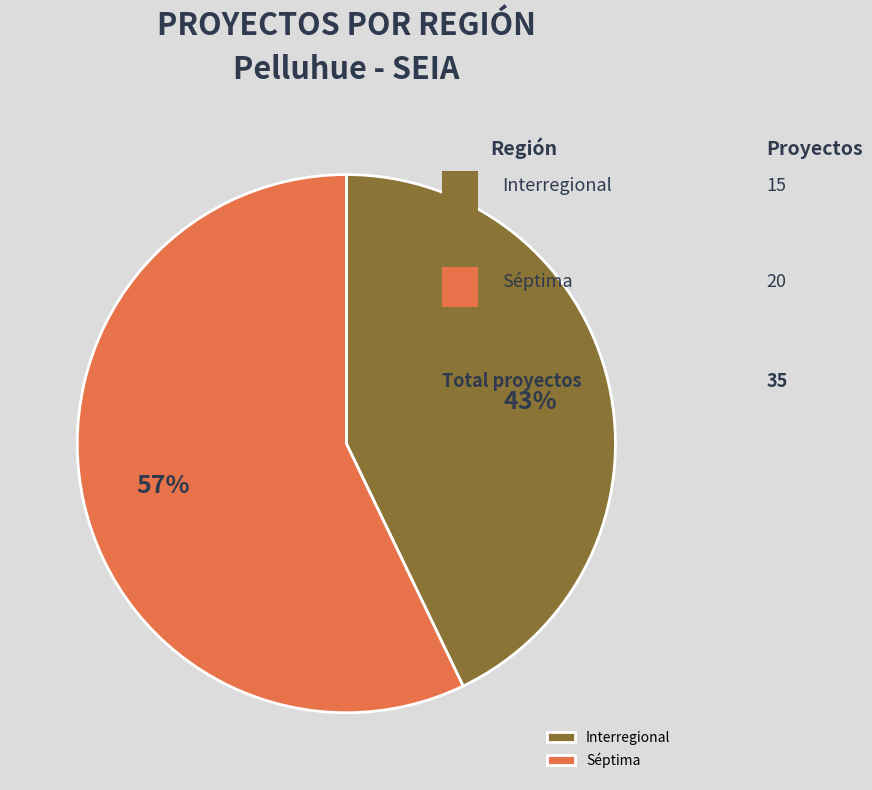

The Interregional slice represents 54% of the pie. True or false?

False